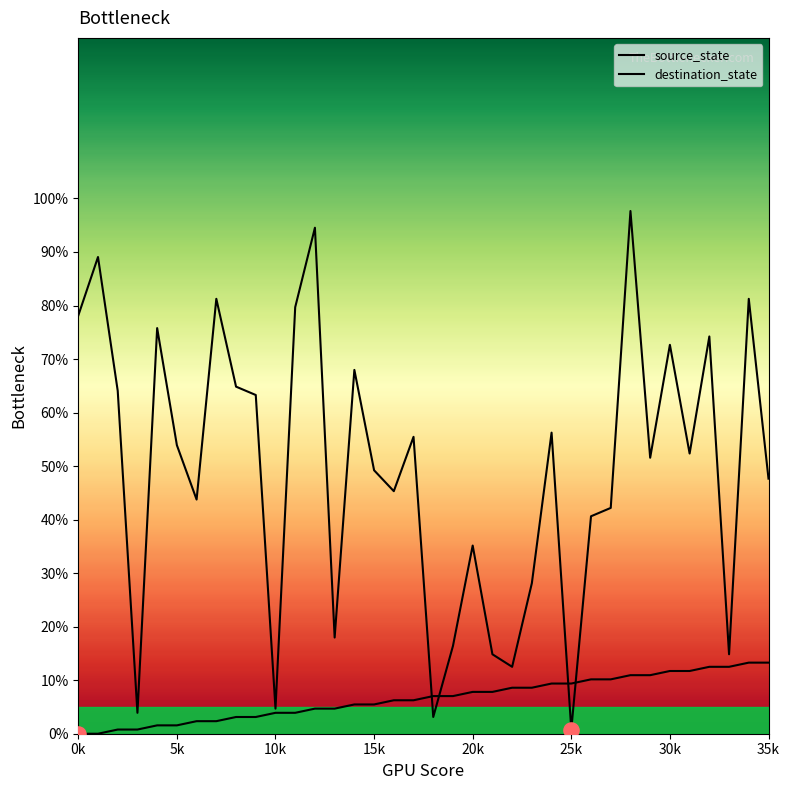

Does the chart have visible grid lines?

No